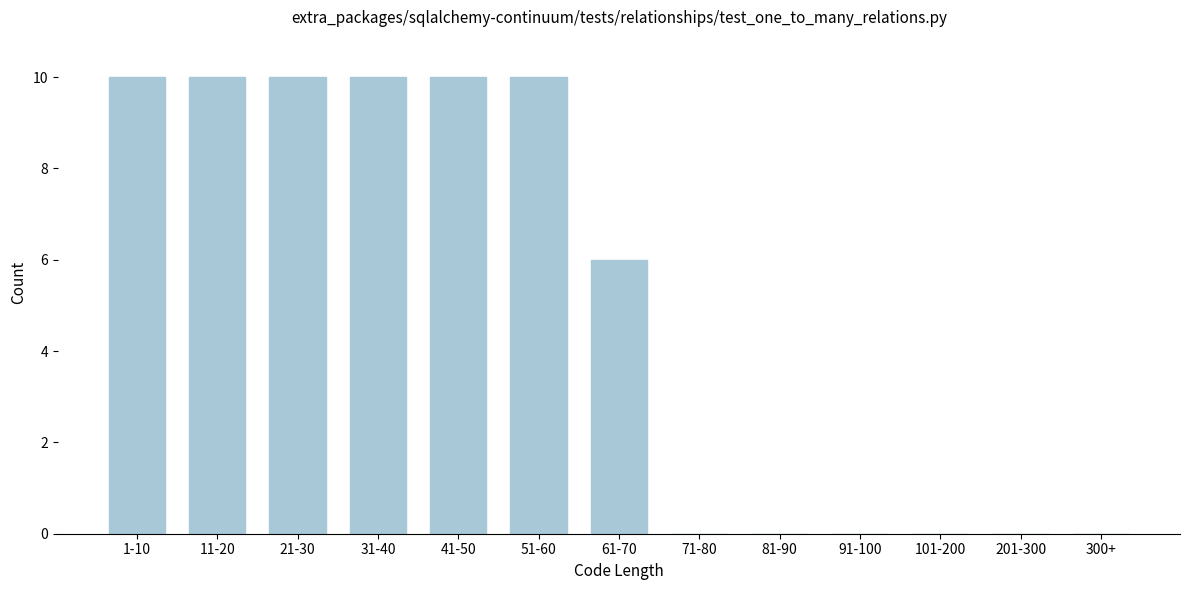

Reading left to right, transcribe all the data shown in this chart.

1-10=10	11-20=10	21-30=10	31-40=10	41-50=10	51-60=10	61-70=6	71-80=0	81-90=0	91-100=0	101-200=0	201-300=0	300+=0